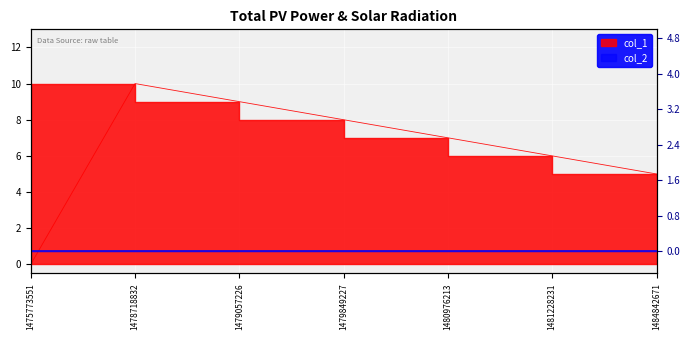

At which category does the data reach its first local peak?

1478718832